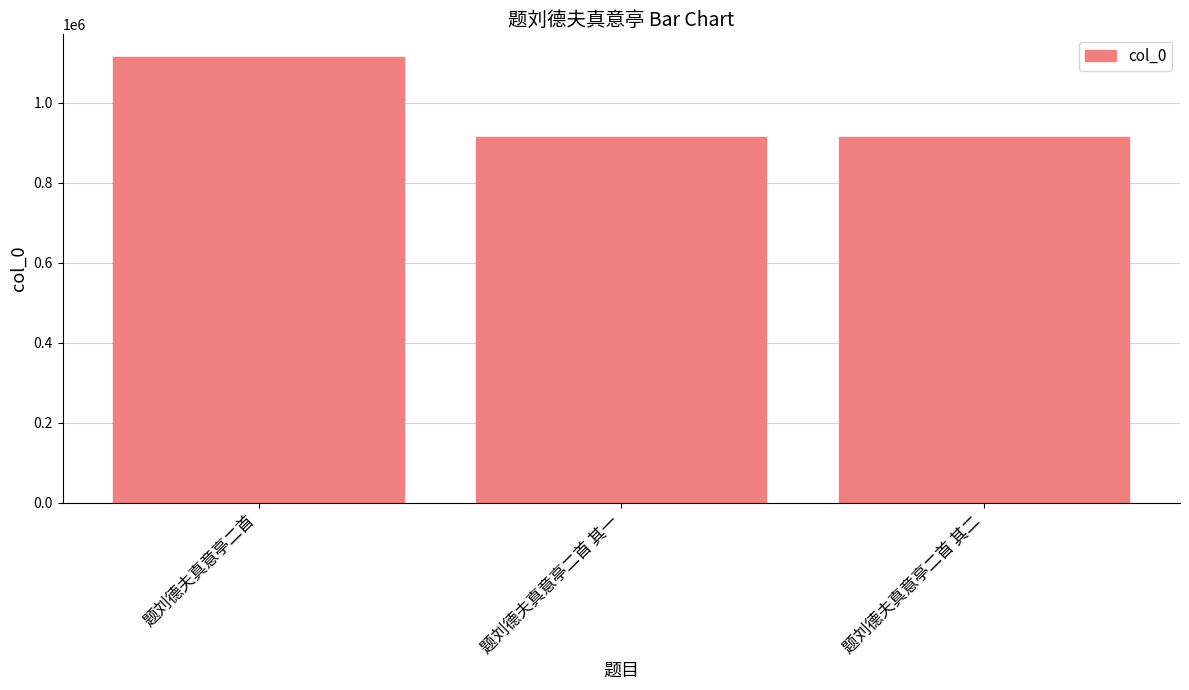

What is the maximum value shown in the chart?

1115360